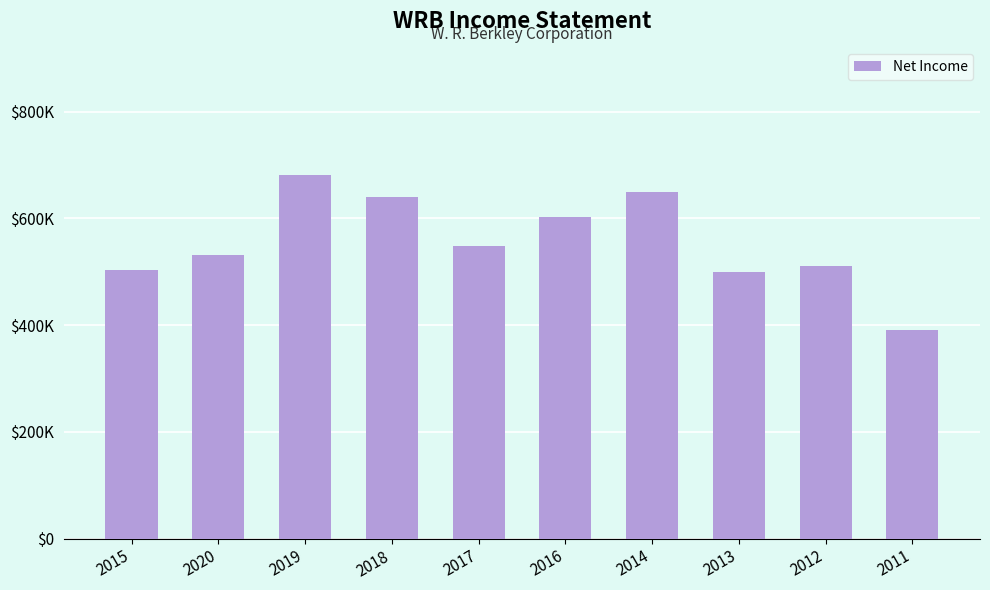

Between 2013 and 2011, which is larger?

2013